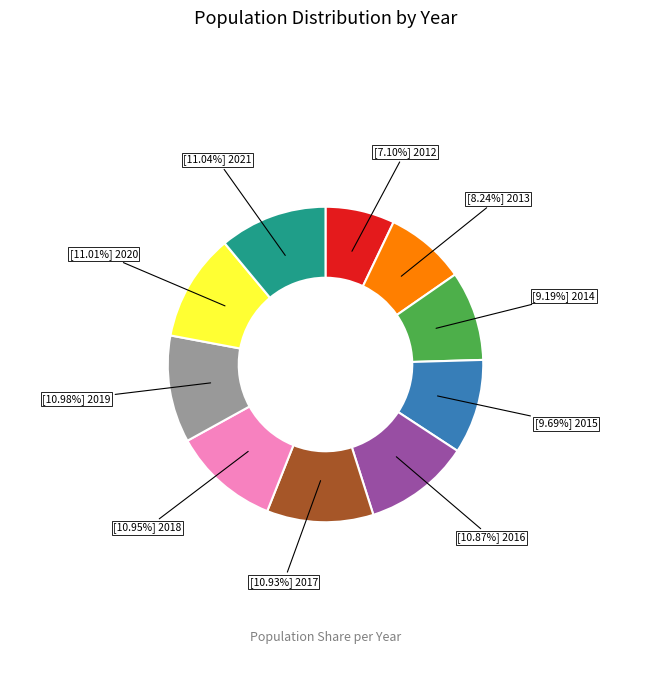

How many slices are in this pie chart?

10